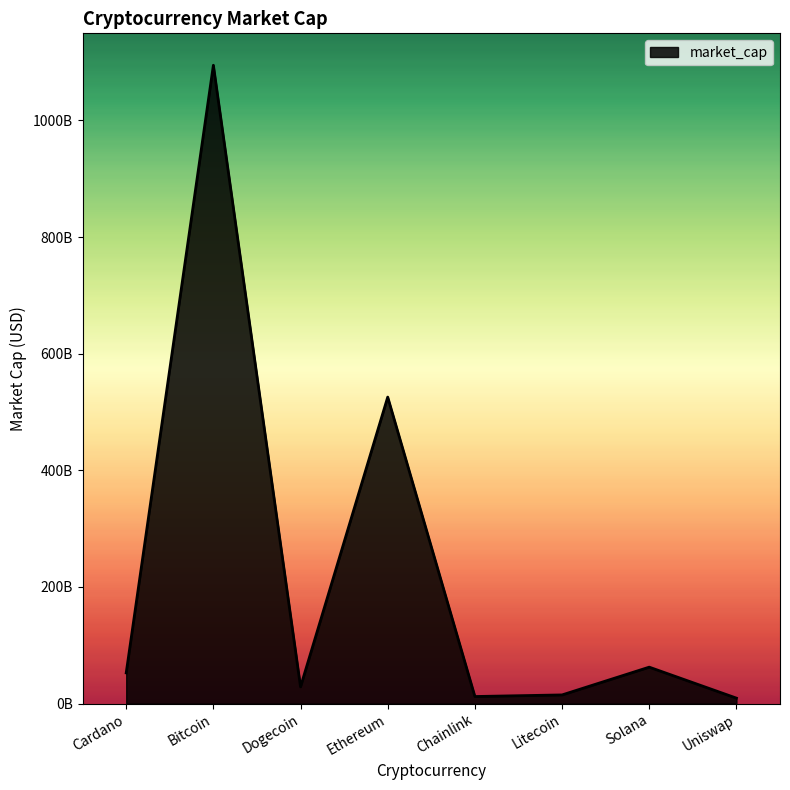

What is the difference between the values at Uniswap and Cardano?

43287416476